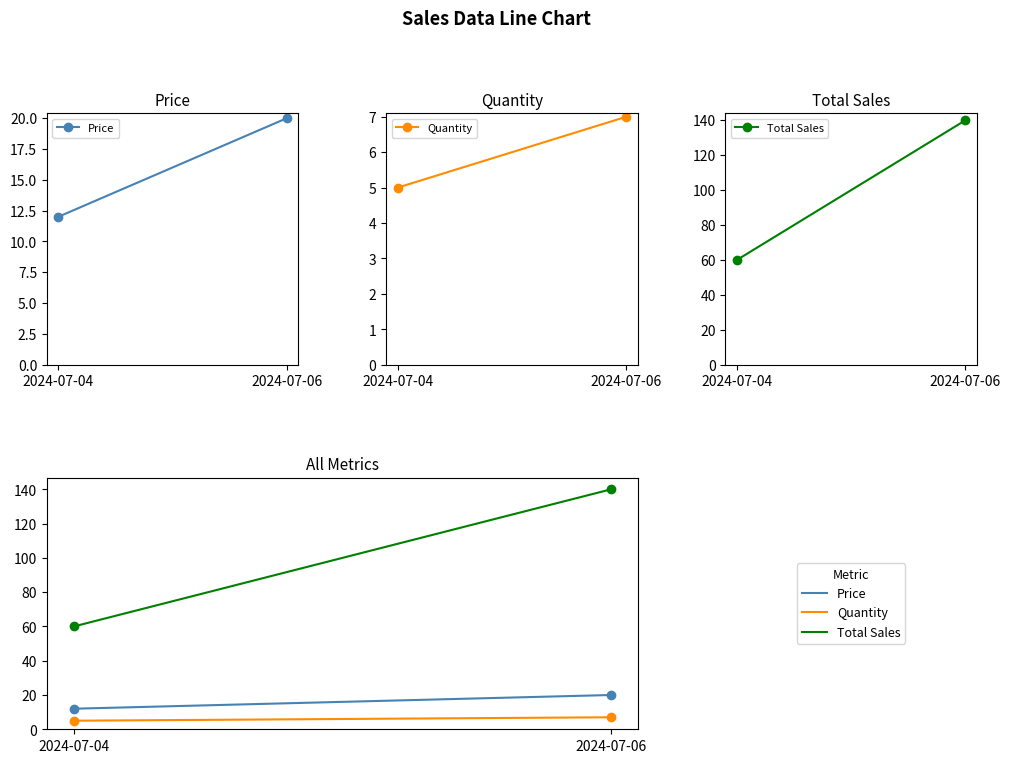

Count the number of categories in the chart.

2